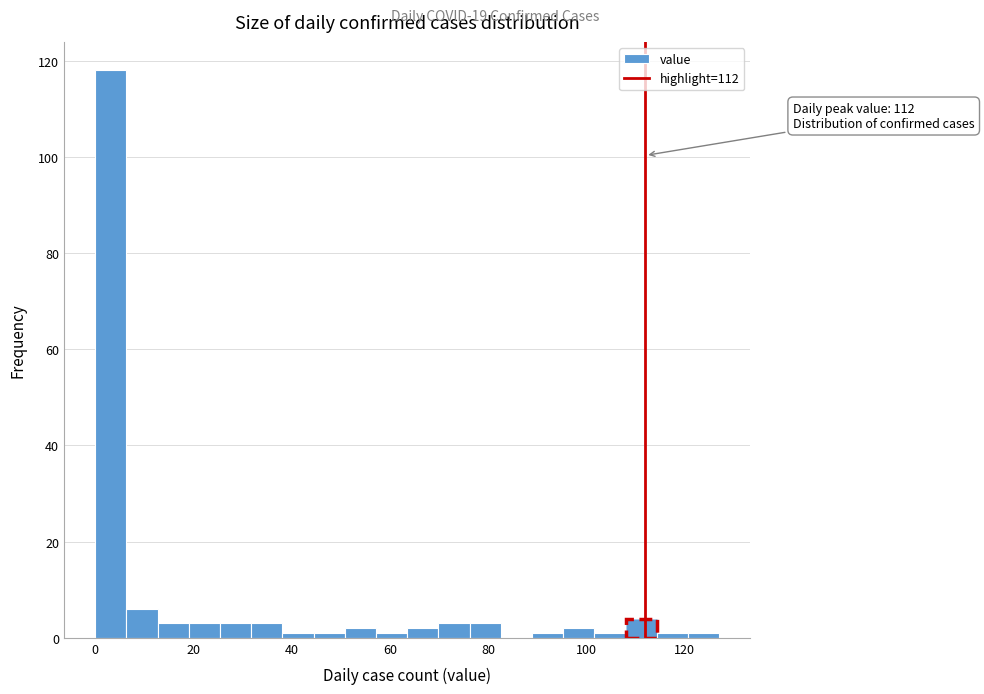

Read against the x-axis, roughly where is the centre of the tallest bar?

4